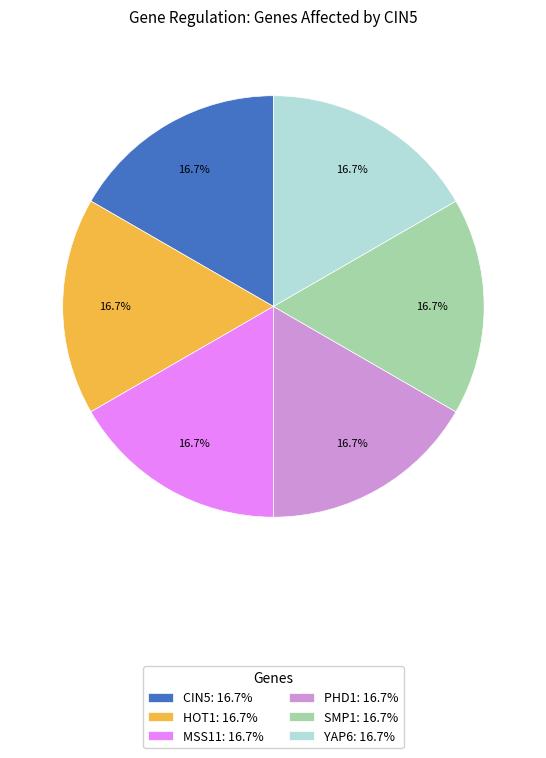

Is there any slice that represents more than half of the pie?

No